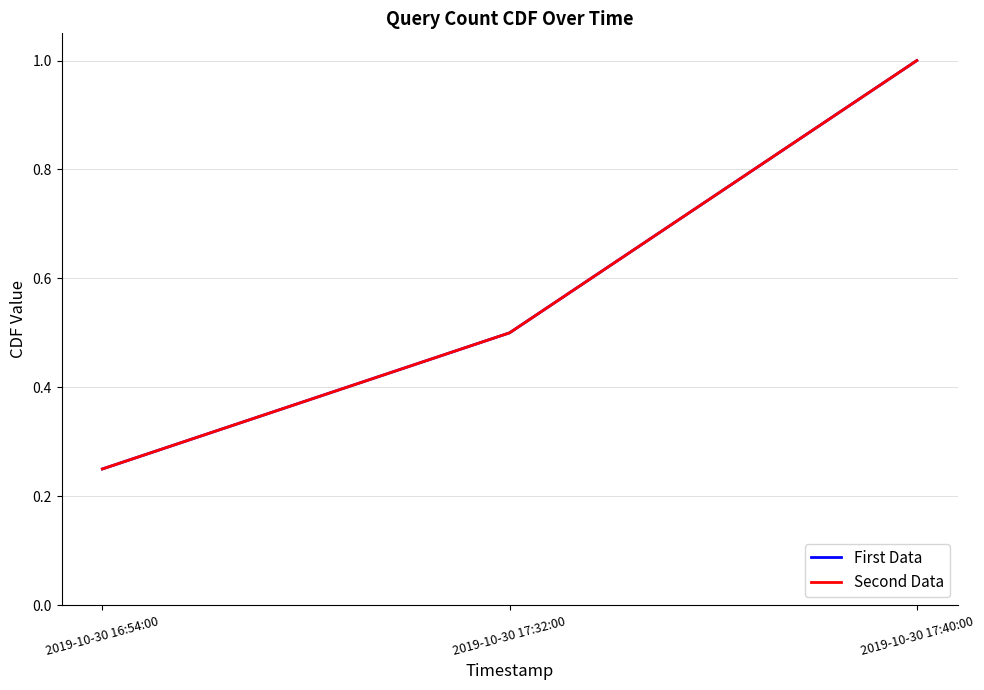

Is this an area chart (filled region under the line)?

No